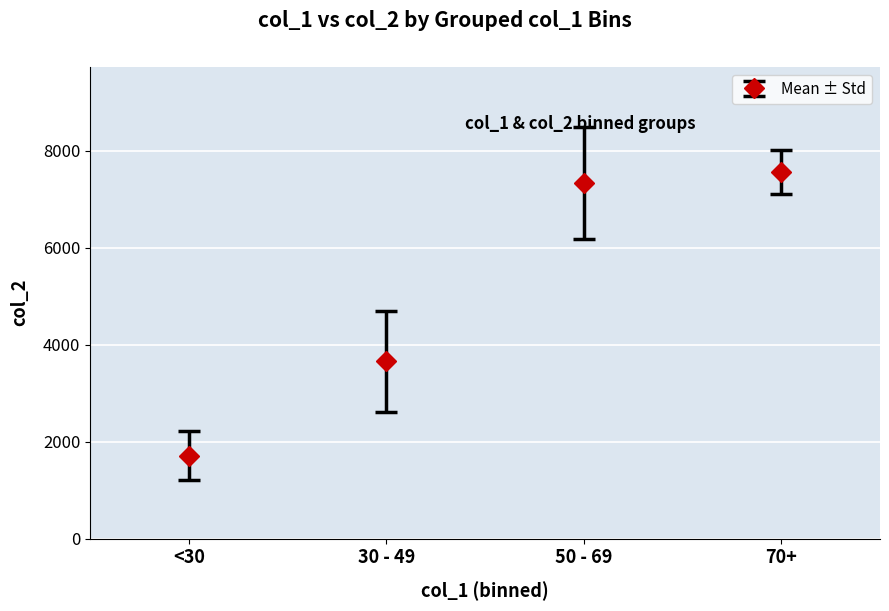

What is the change in value from <30 to 50 - 69?

+5632.0